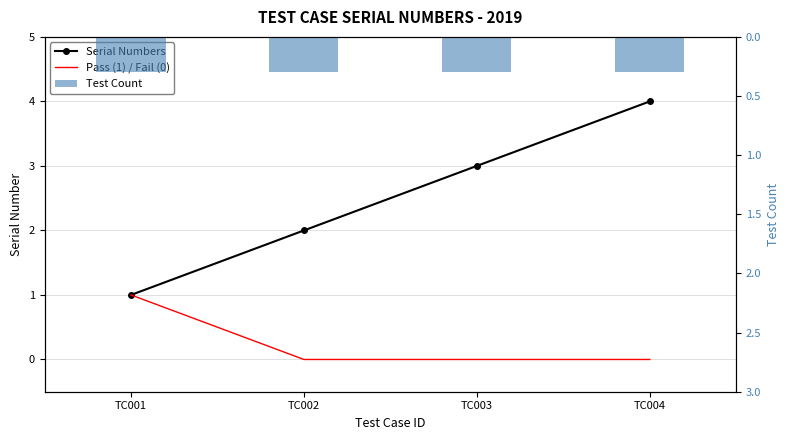

At which category is the sum across all series the highest?

TC004